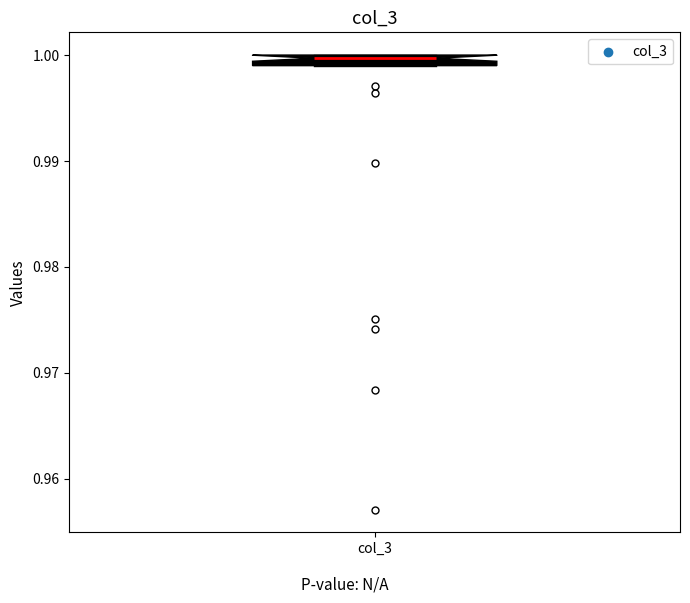

Where is the upper edge of the box for col_3 on the y-axis? The values are not printed on the chart, so give them approximately, as read against the axis.

1.000